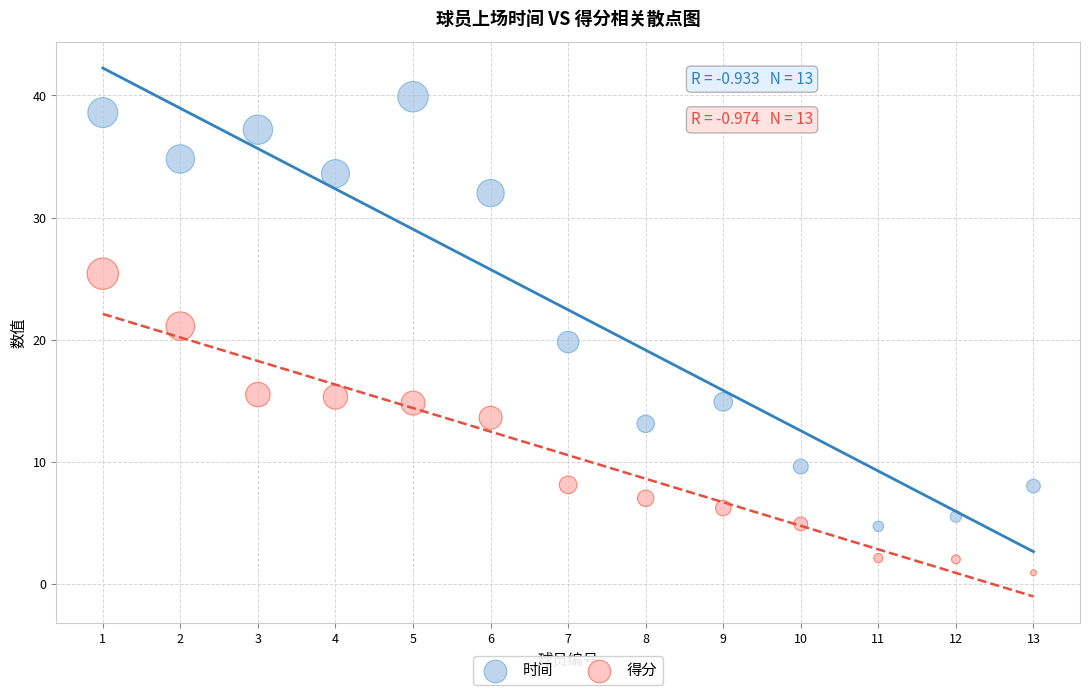

In the 时间 series, what Y value is closest to 22?

19.8